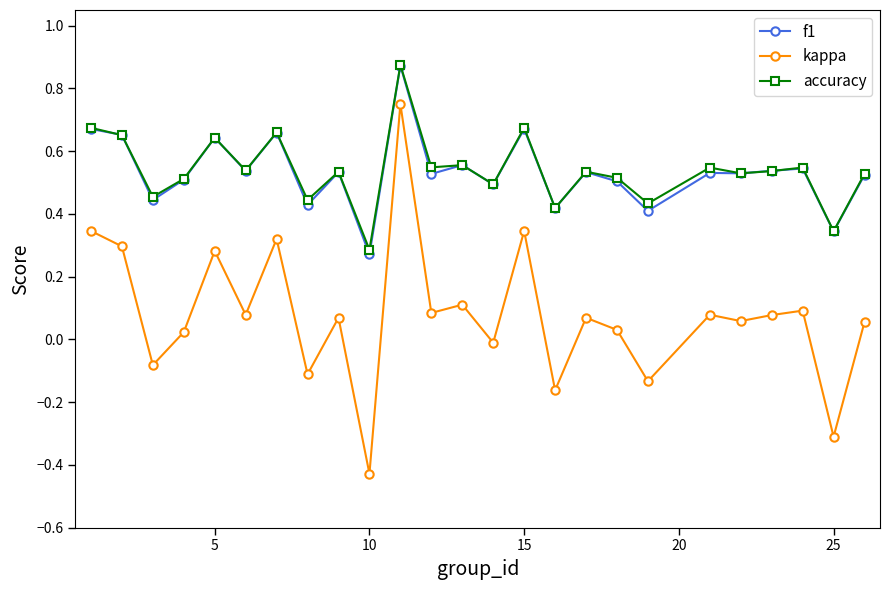

Count the number of data series in this chart.

3